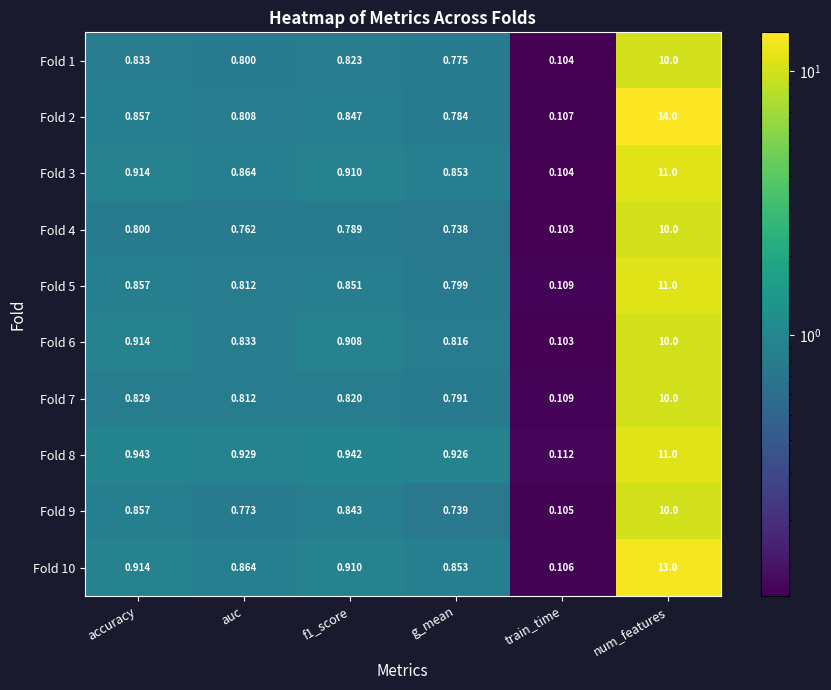

Where is Fold 2 nearest to the value 7?

accuracy